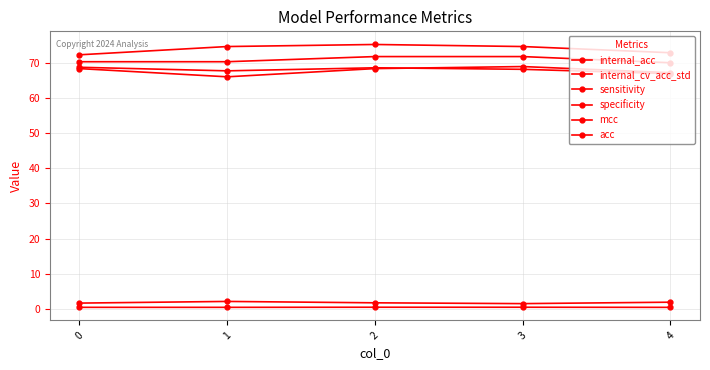

How many values in the specificity series exceed 74?

3